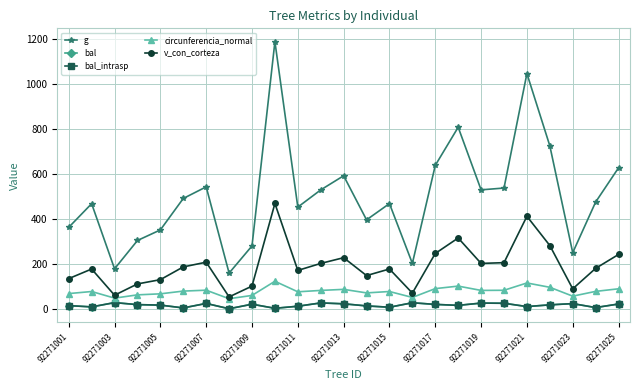

Does the chart have visible grid lines?

Yes